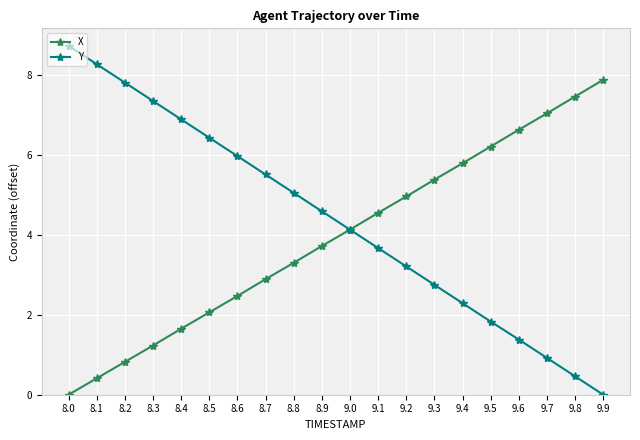

At how many categories does at least one series exceed 7?

7